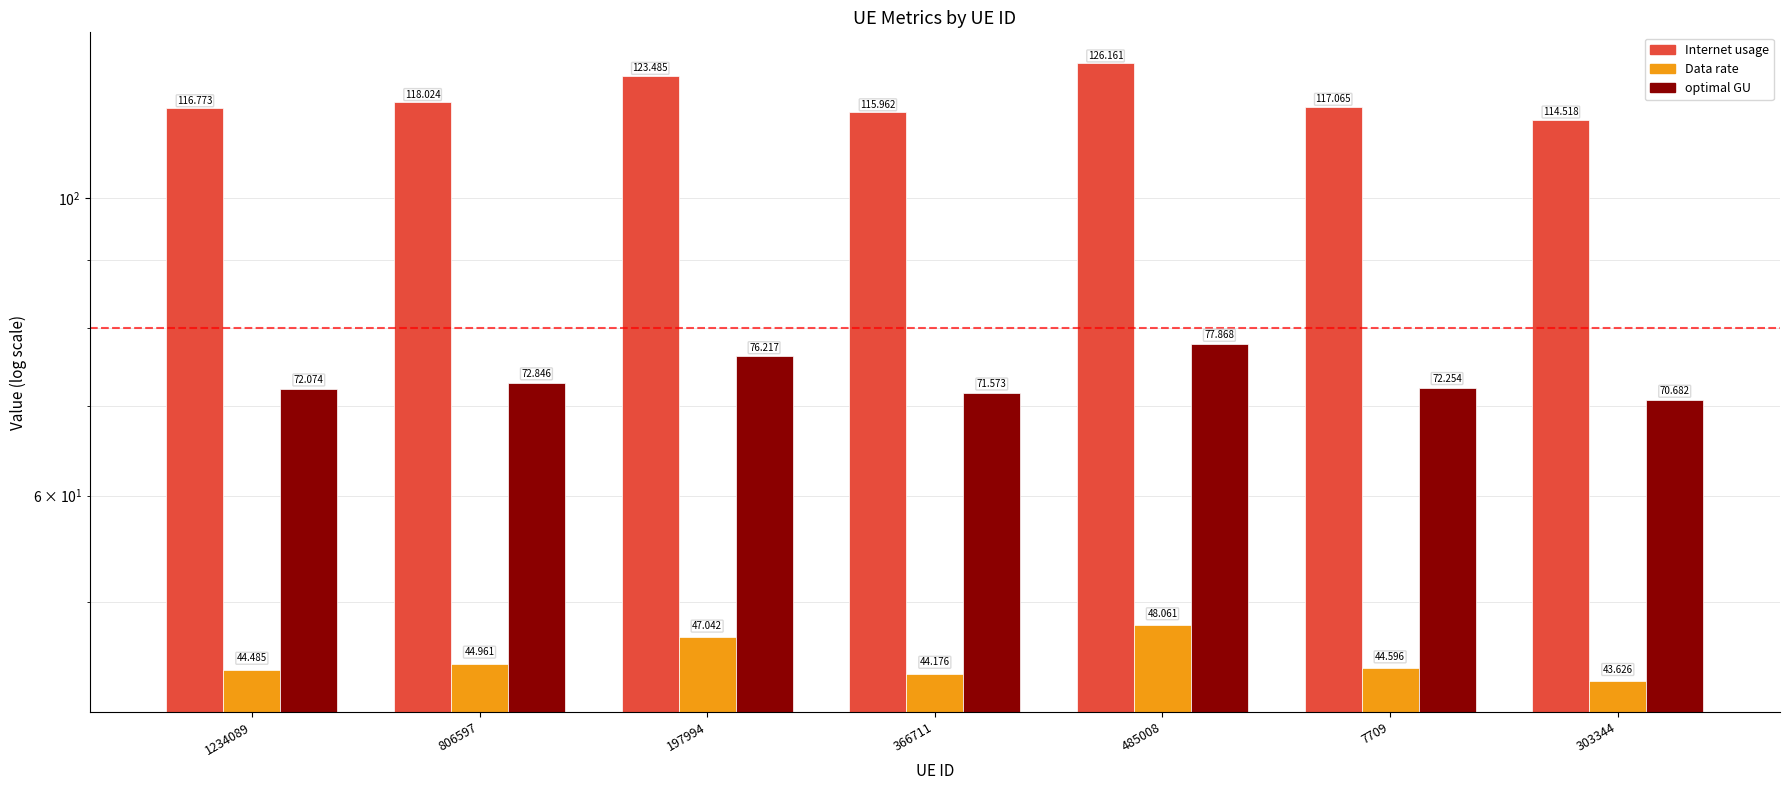

What are all the series names shown in the legend?

Internet usage, Data rate, optimal GU